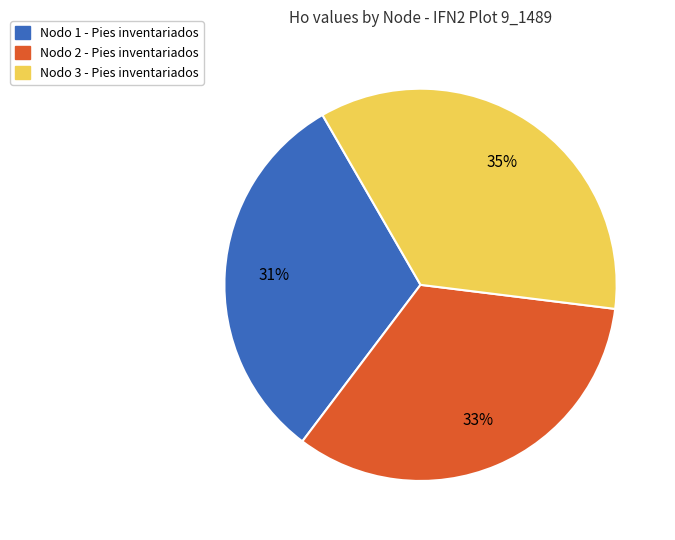

Does Nodo 1 - Pies inventariados represent more than half of the total?

No